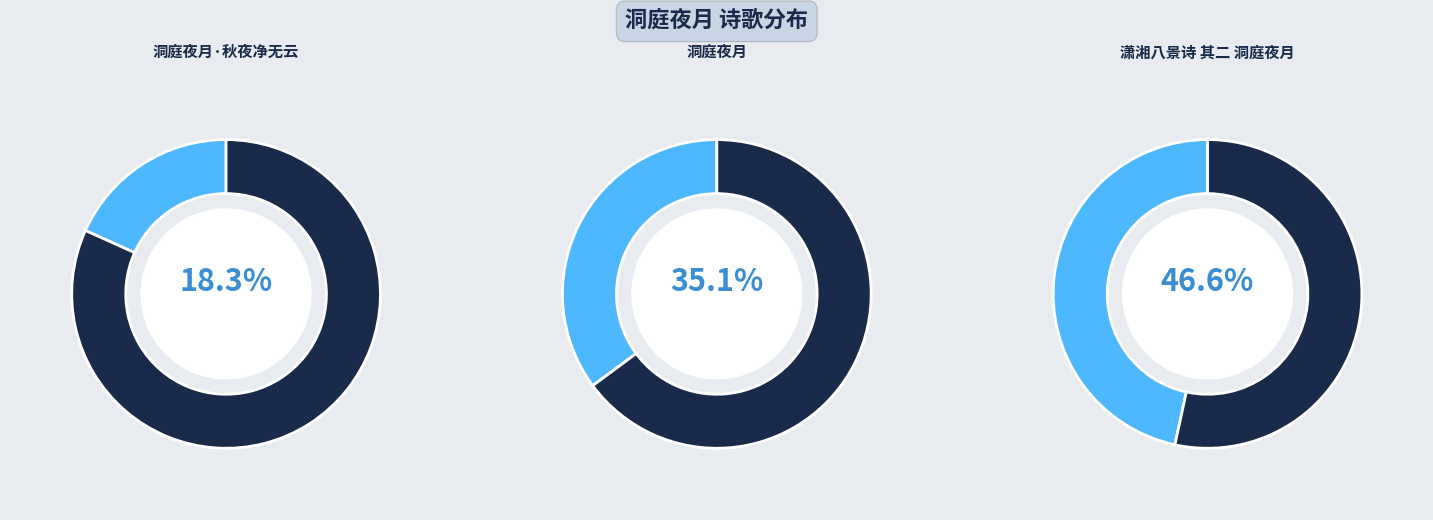

What percentage is the 洞庭夜月 slice, to the nearest percent?

35%